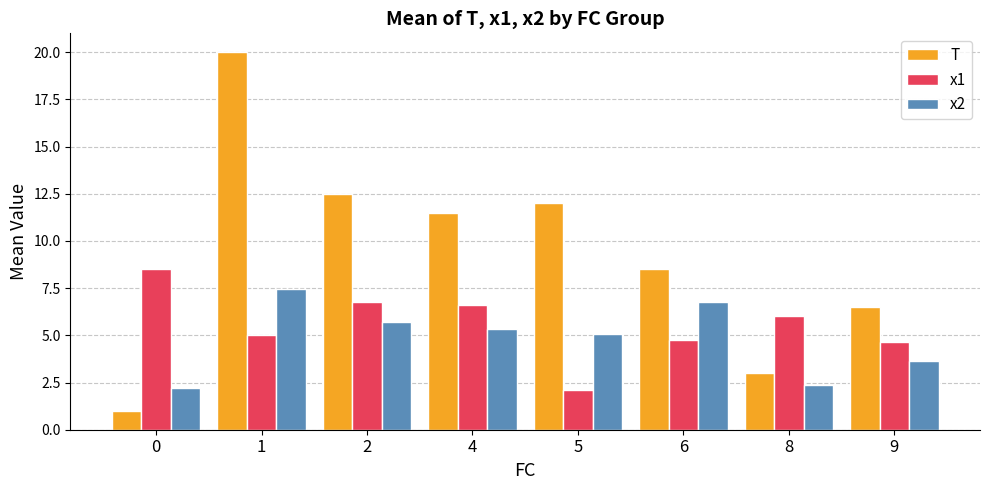

Which series has the largest total across all categories?

T